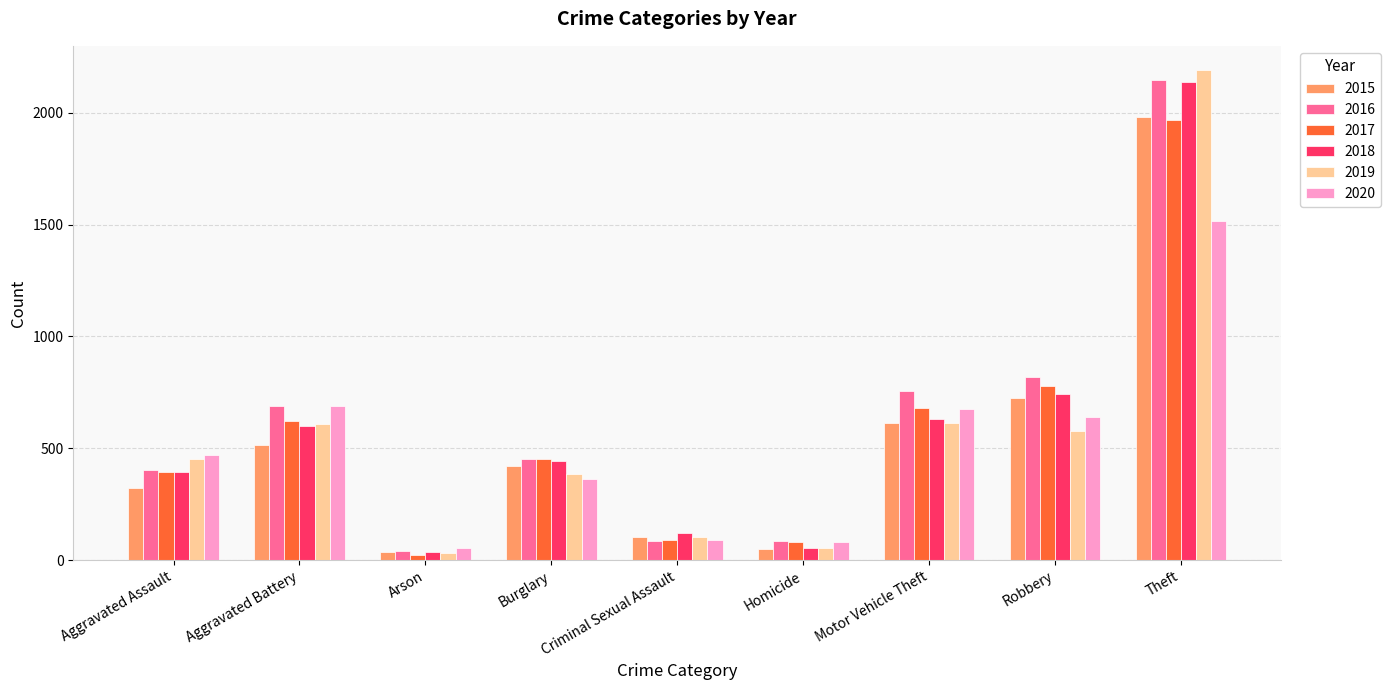

What is the smallest value displayed?

23